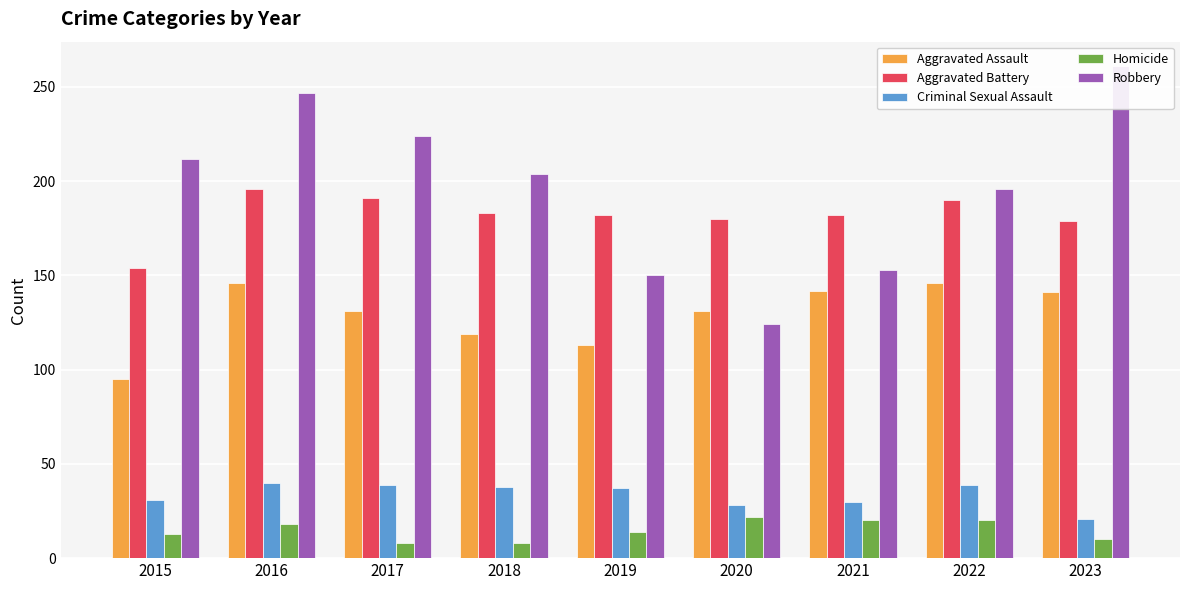

What is the highest value of the Aggravated Battery series?

196